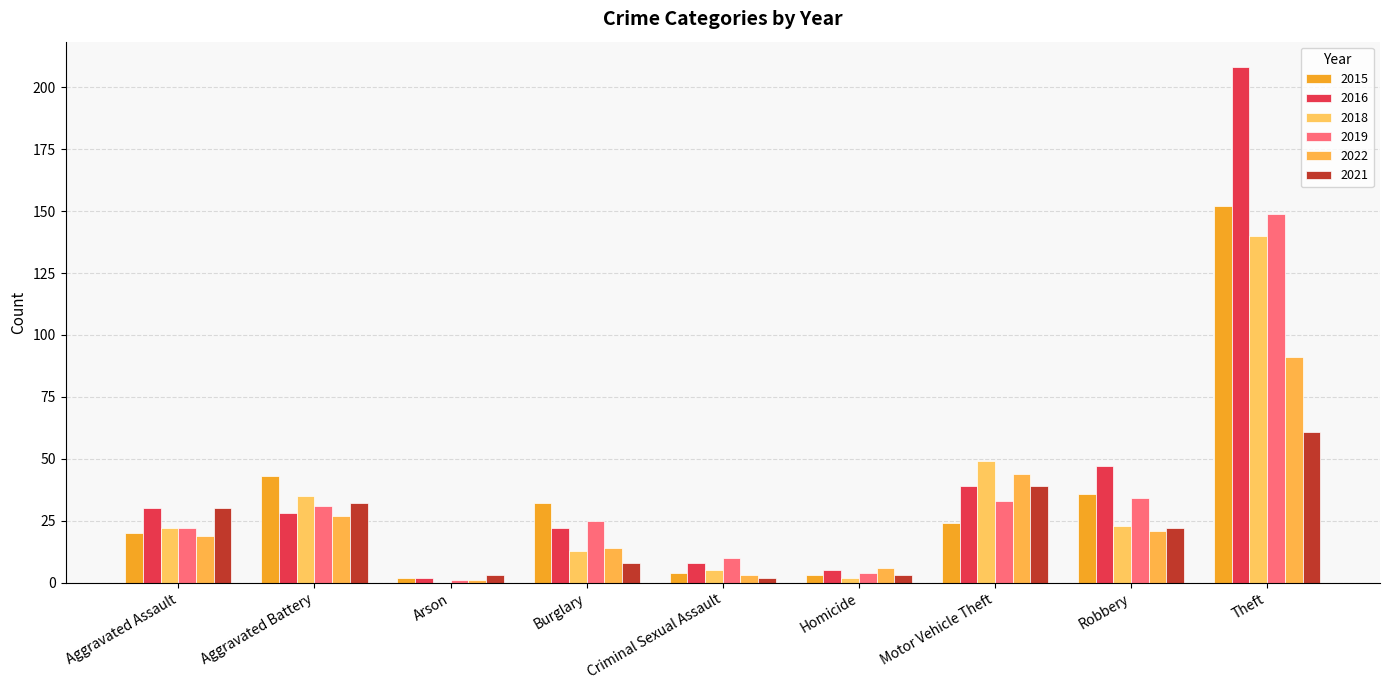

Where is 2016 nearest to the value 105?

Robbery